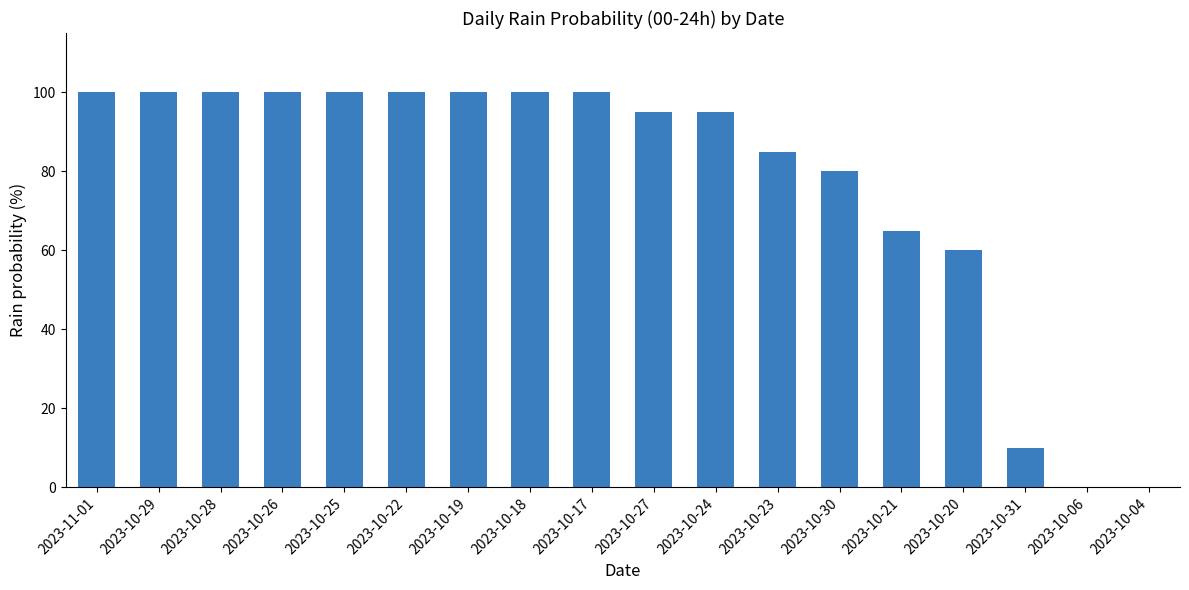

The chart shows a value of 0 at 2023-10-06. True or false?

True